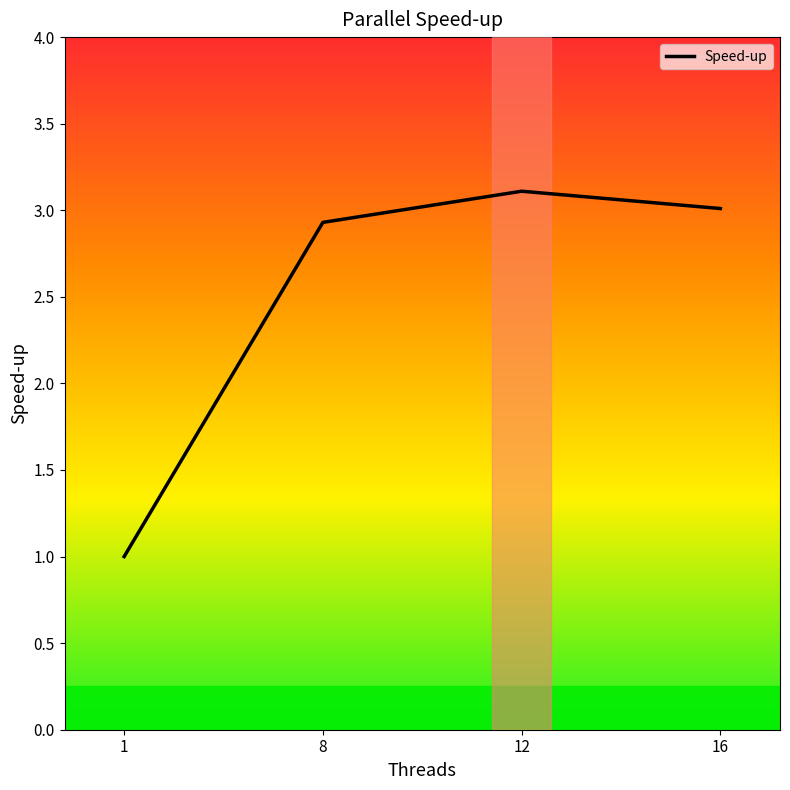

Reading right to left, list all the values displayed in this chart.

16=3.0	12=3.1	8=2.9	1=1.0